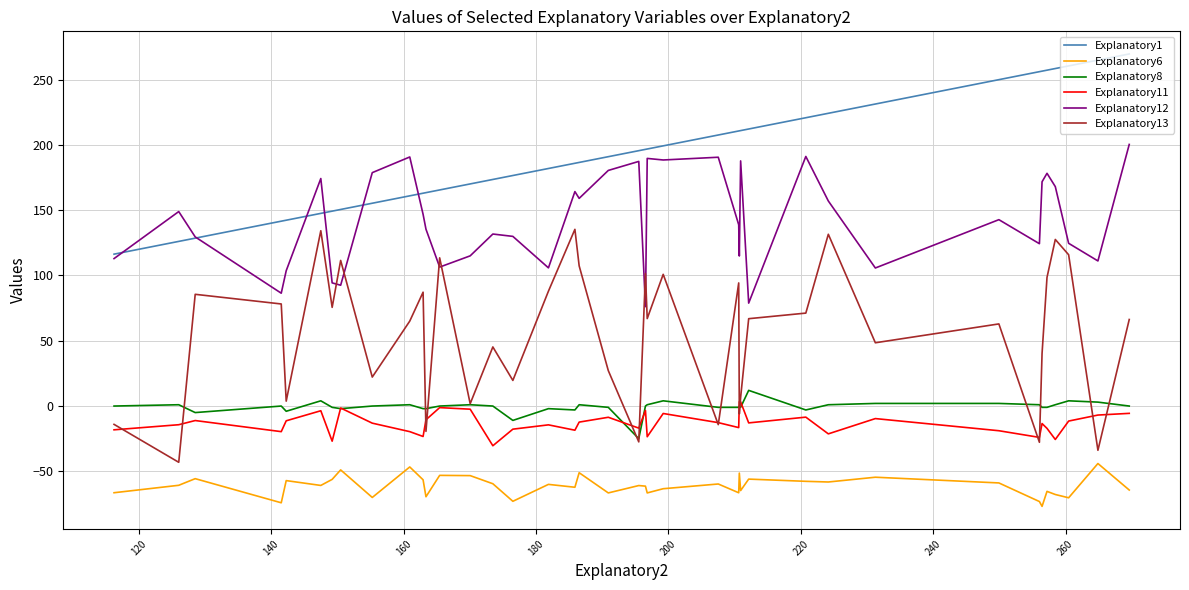

What is the maximum value for Explanatory1?

269.6